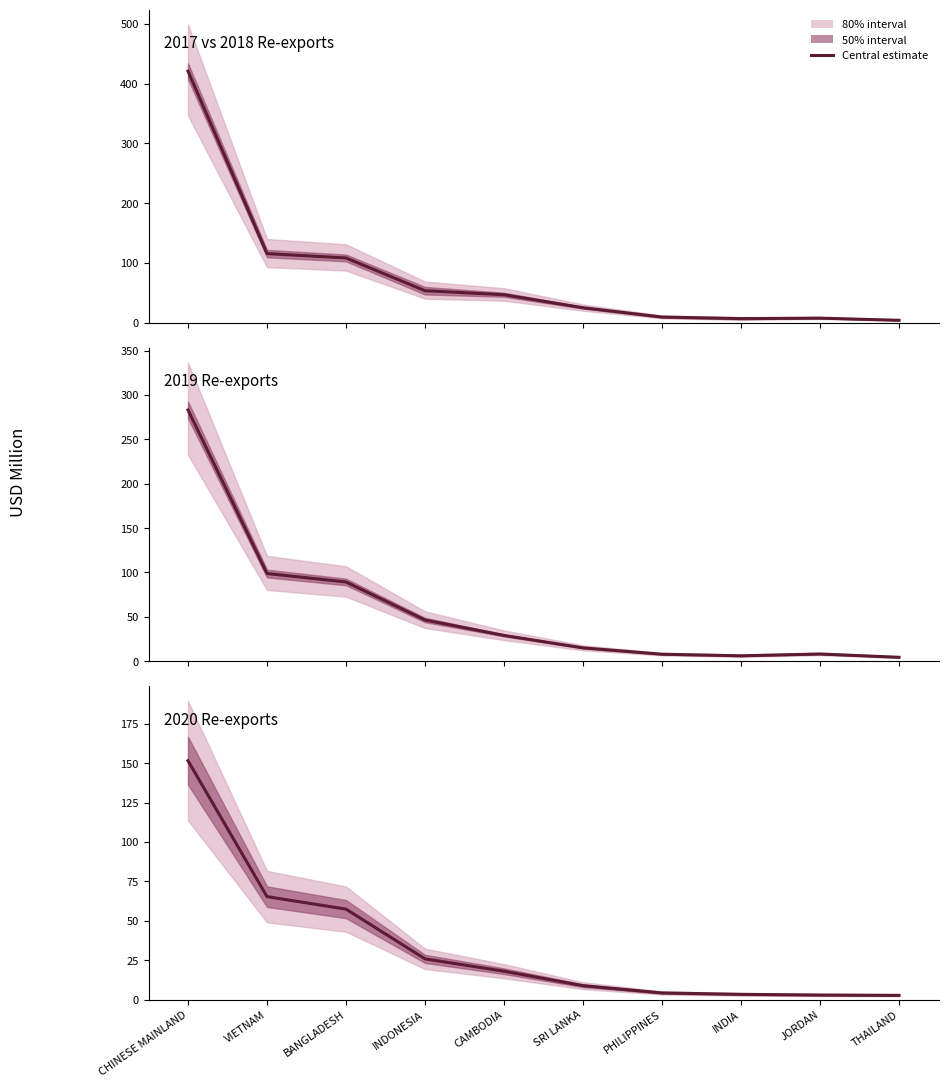

What is the difference between the highest and lowest values at BANGLADESH?

51.1